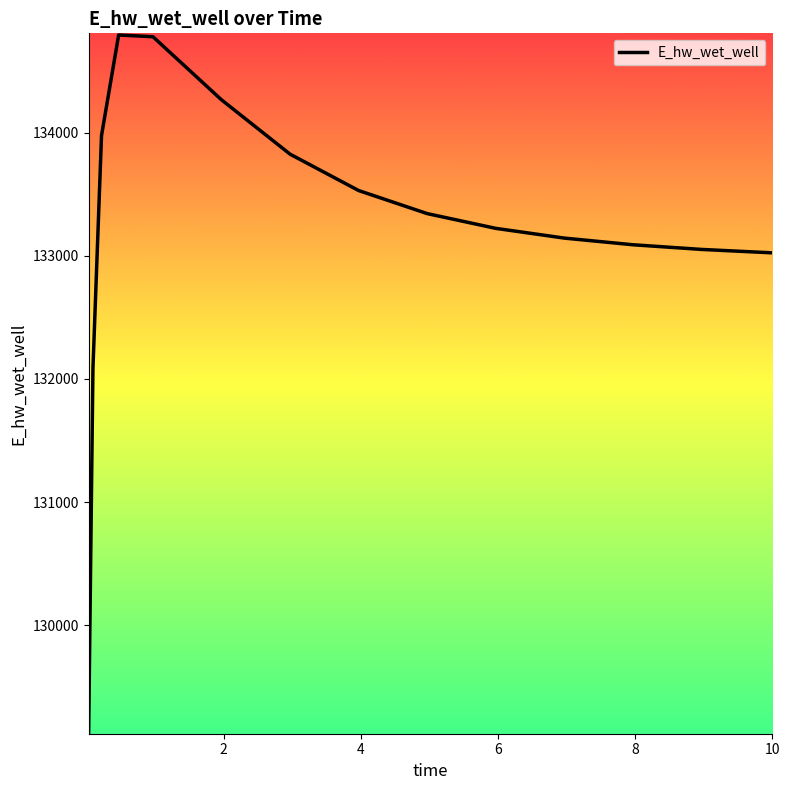

What is the maximum value shown in the chart?

134793.7